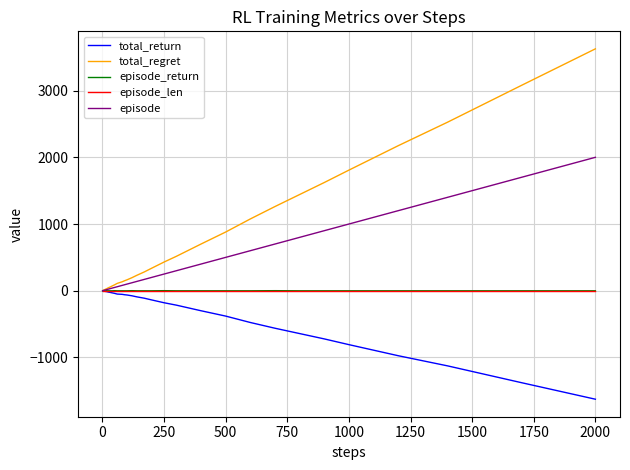

Which series has the widest spread of values?

total_regret